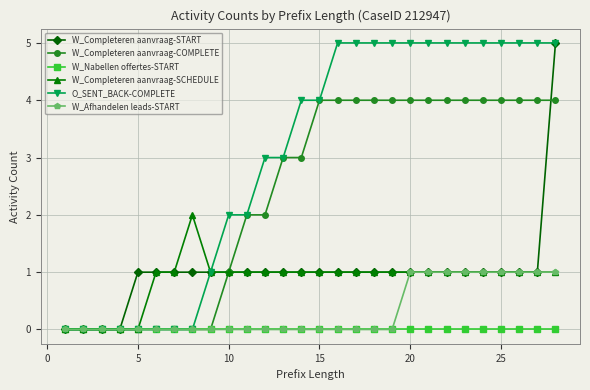

How many W_Afhandelen leads-START values are between 0 and 1?

28